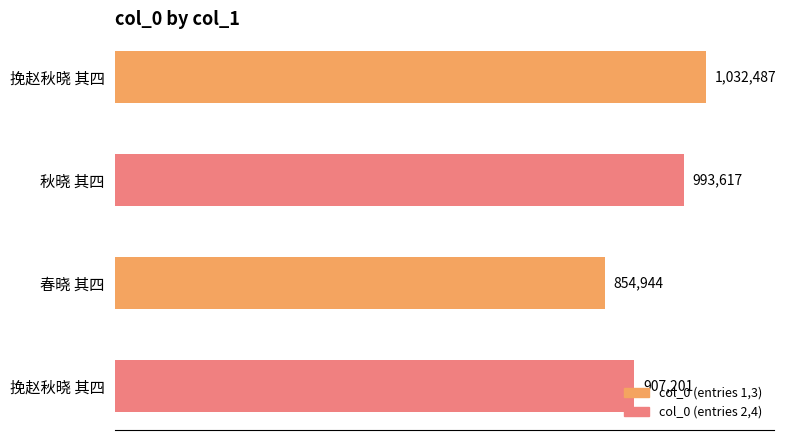

What is the average value?

947062